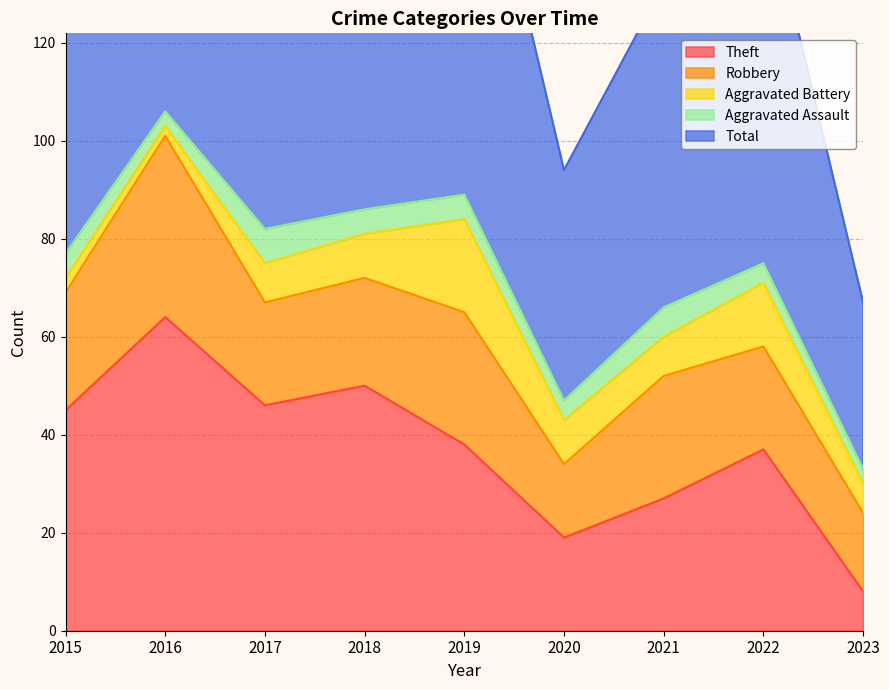

What is the value of the Robbery point at the 1st from the left?

24